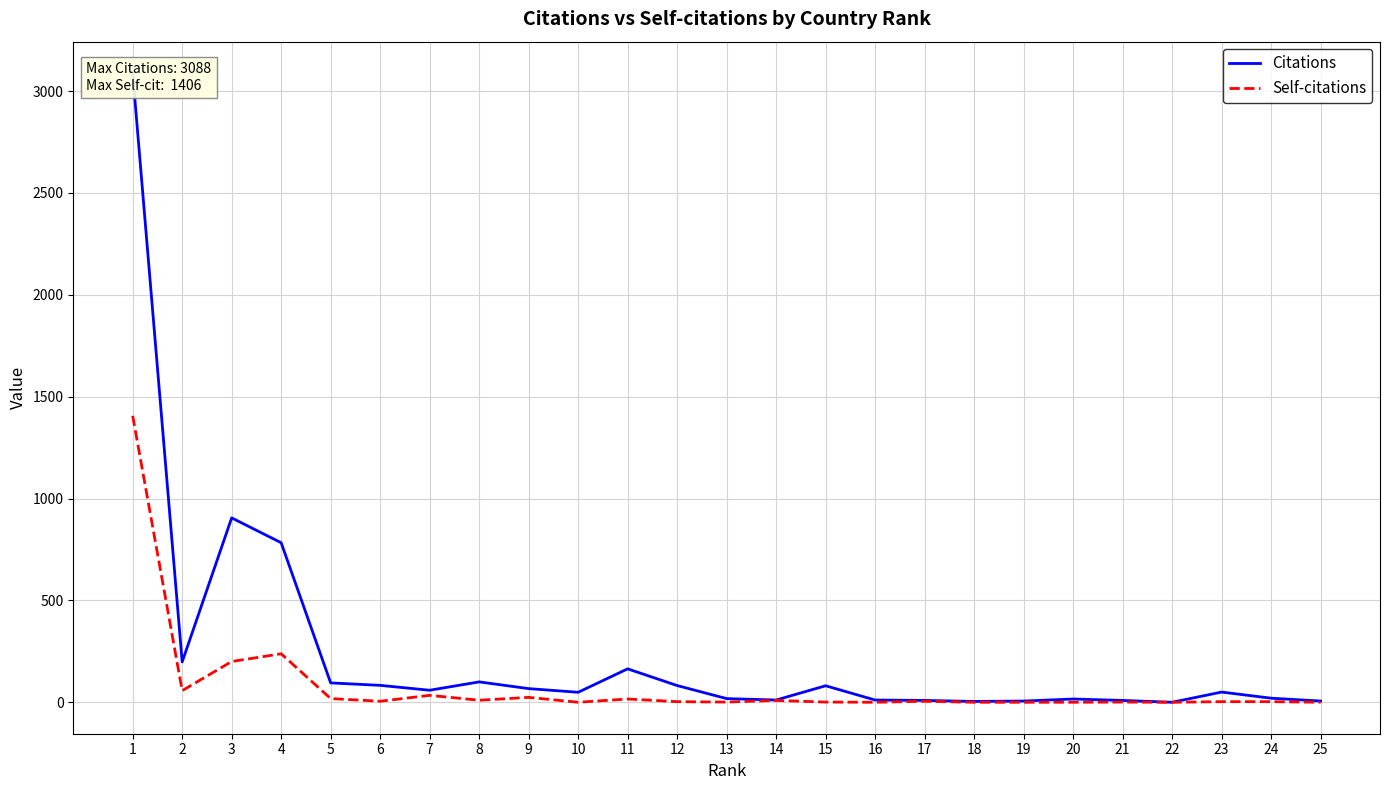

How many data points does each series have?

25